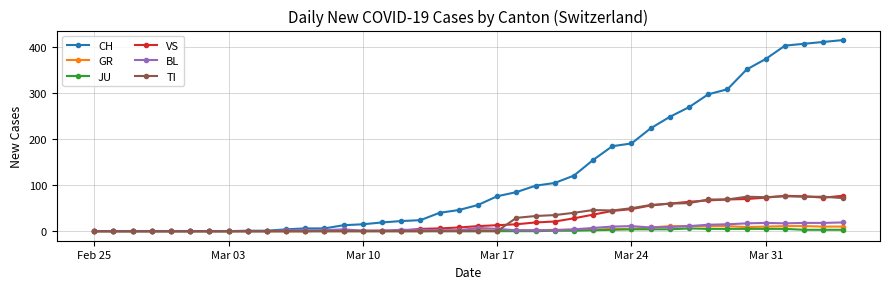

How many categories are shown in the chart?

40